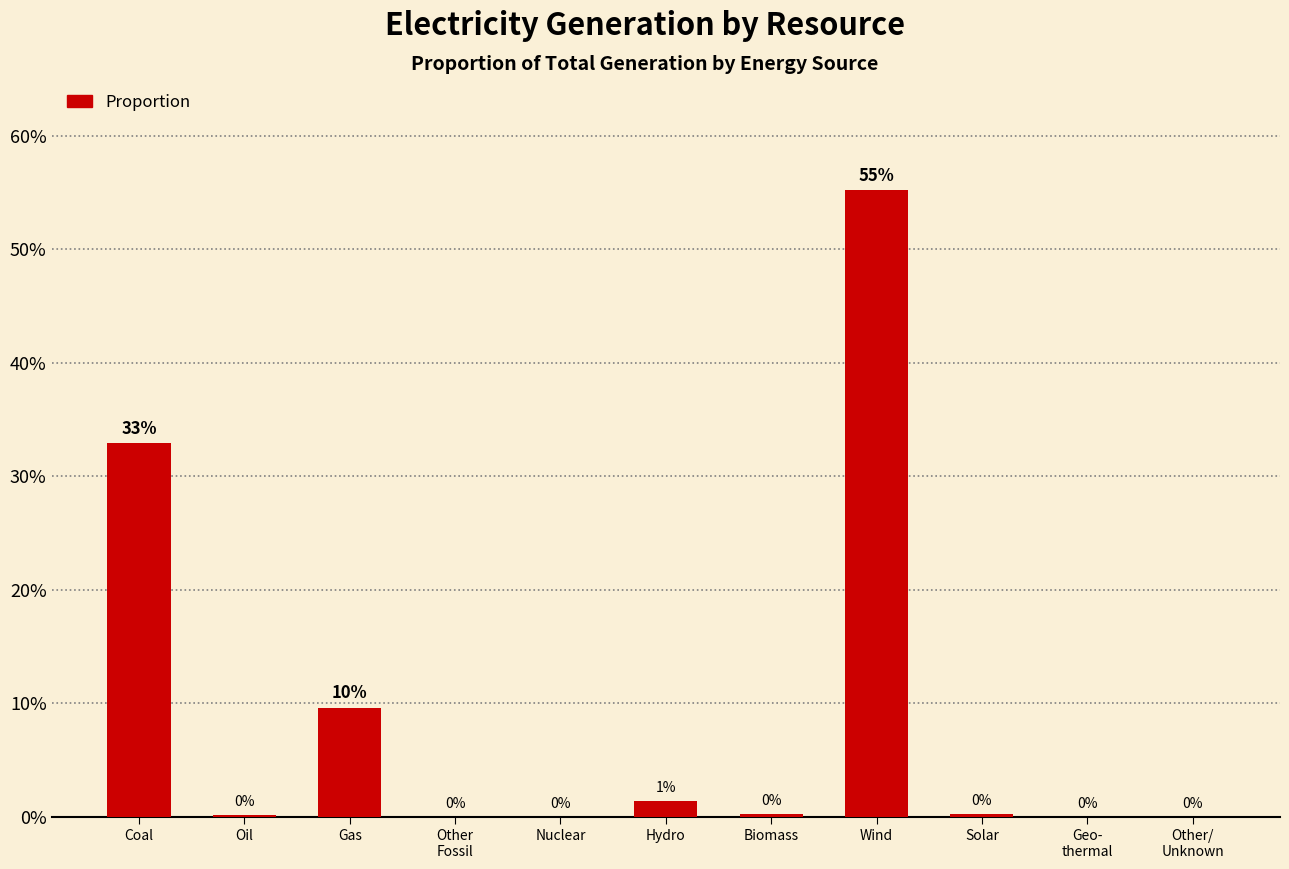

Are the bars horizontal?

No